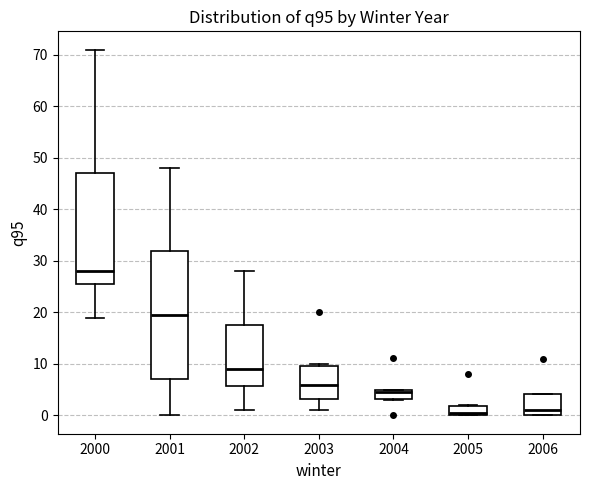

Reading left to right, read every box against the y-axis: the position of its median line, the range the box covers, and the ends of its whiskers. The values are not printed on the chart, so give them approximately, as read against the axis.

2000: median 28, box 26 to 47, whiskers 19 to 71
2001: median 20, box 7 to 32, whiskers 0 to 48
2002: median 9, box 6 to 18, whiskers 1 to 28
2003: median 6, box 3 to 10, whiskers 1 to 10 (just above the box's upper edge)
2004: median 5 (just below the box's upper edge), box 3 to 5, whiskers 3 to 5
2005: median 1, box 0 to 2, whiskers 0 to 2
2006: median 1, box 0 to 4, whiskers 0 to 4